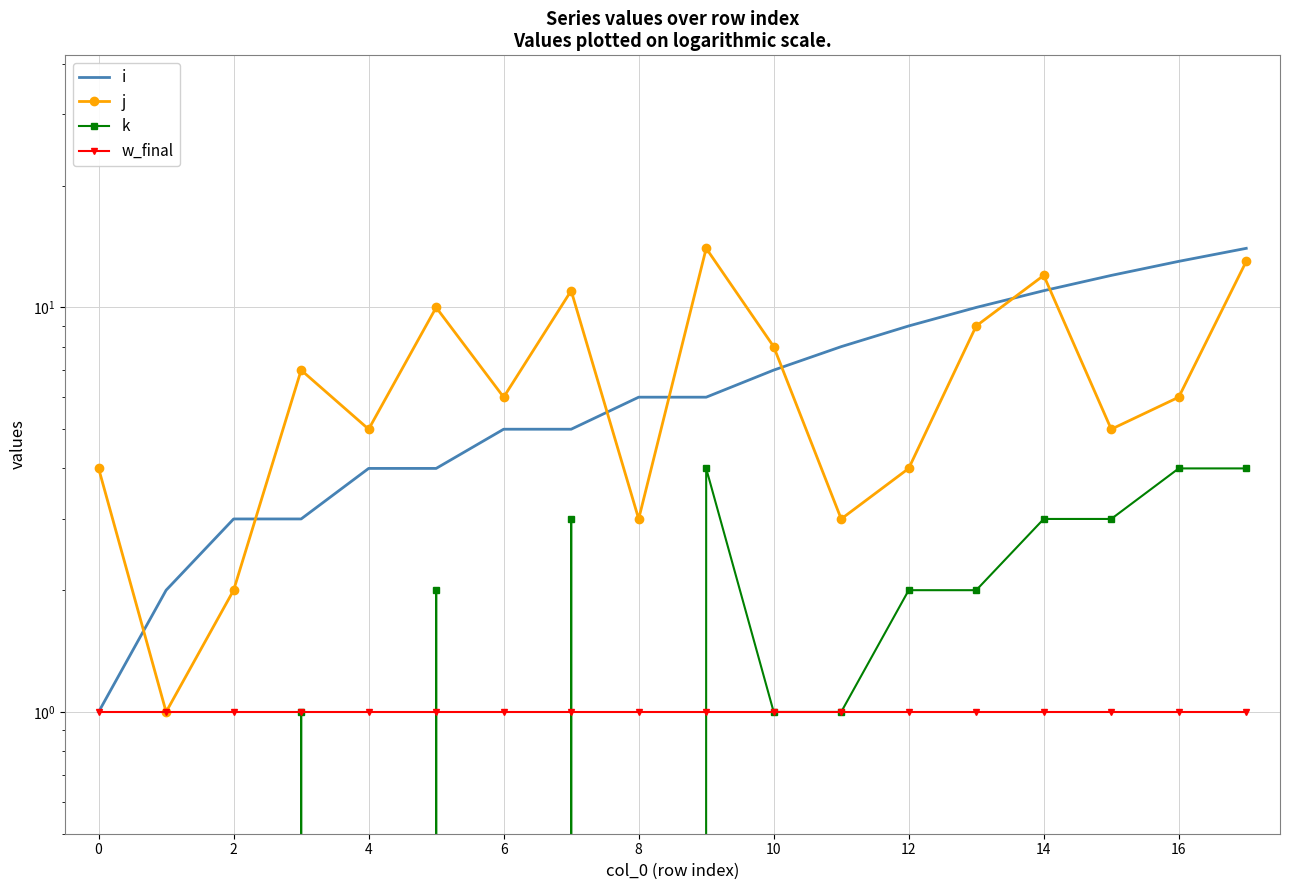

At which category is the sum across all series the highest?

17